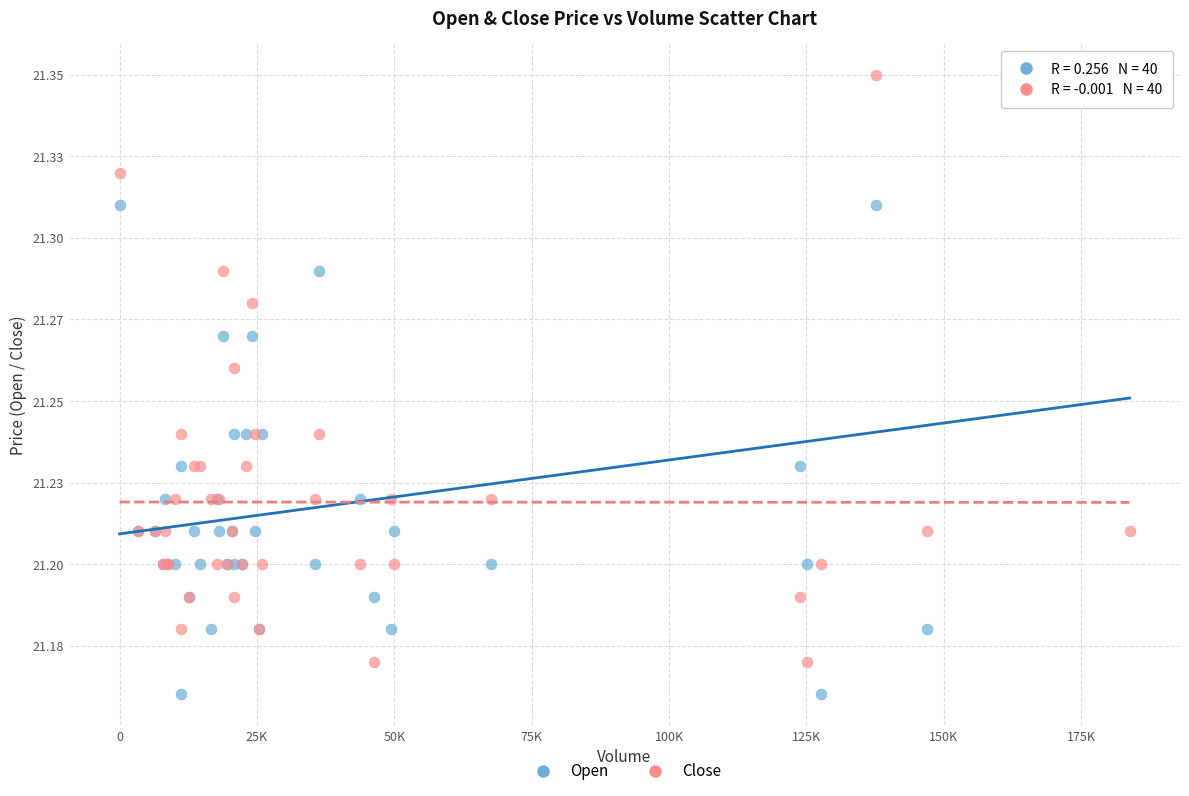

Which series reaches the minimum Y coordinate?

Open